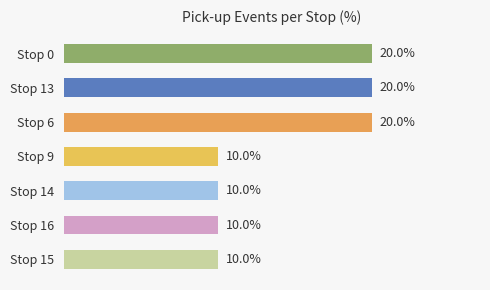

Which has a higher value, Stop 15 or Stop 13?

Stop 13